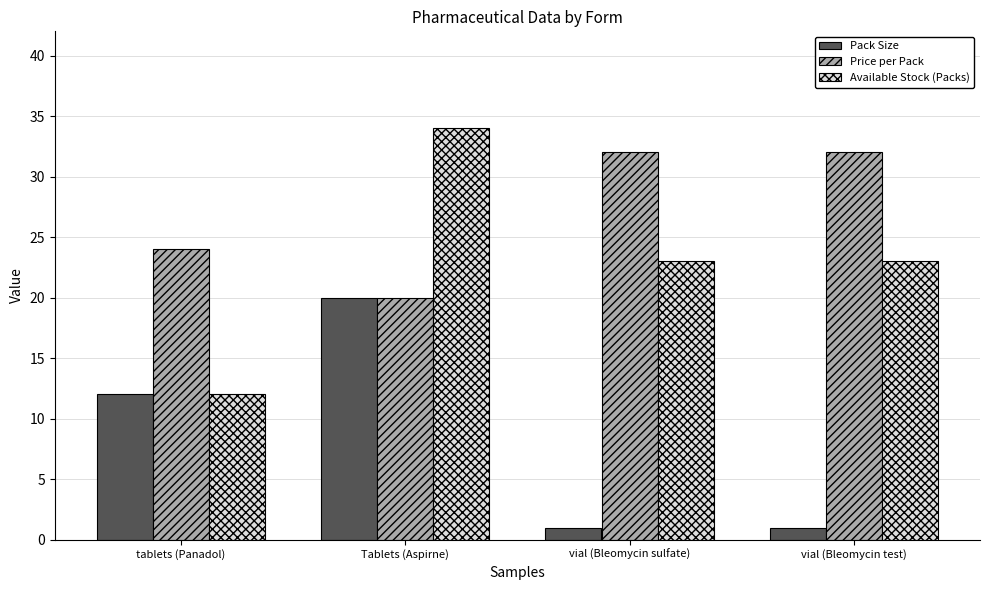

What are all the series names shown in the legend?

Pack Size, Price per Pack, Available Stock (Packs)